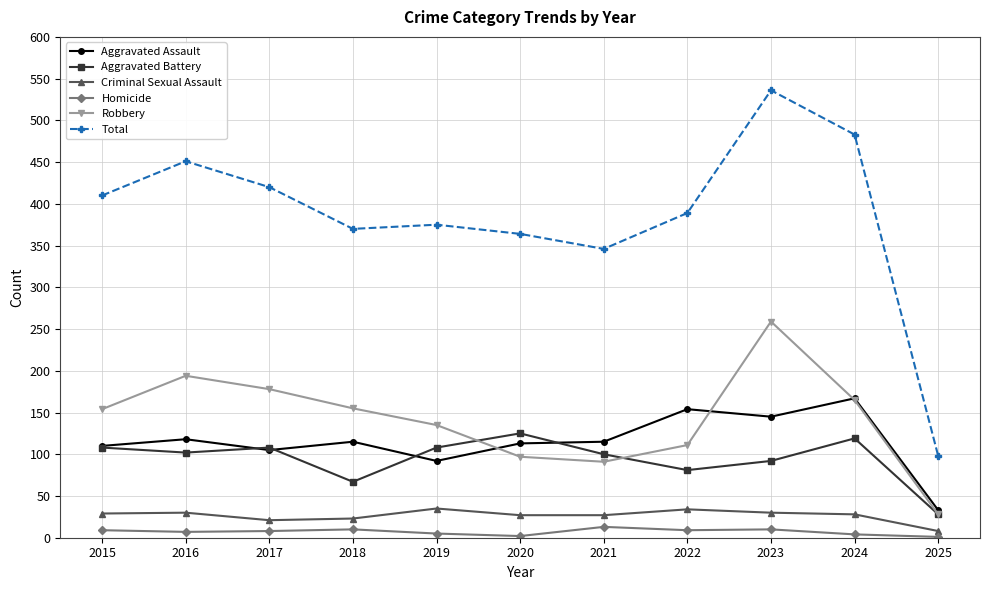

At which label does Criminal Sexual Assault first exceed 28?

2015